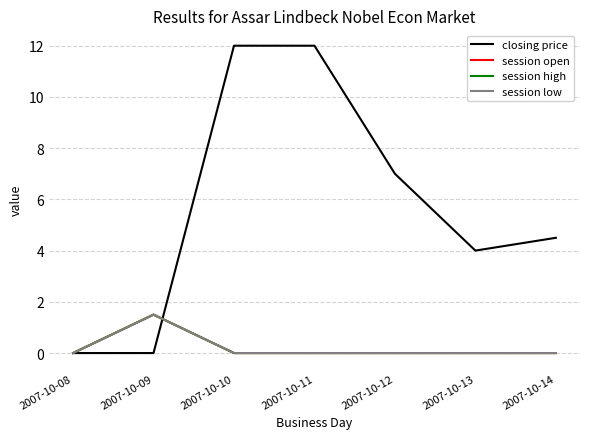

Which category has the lowest value across all series?

2007-10-08